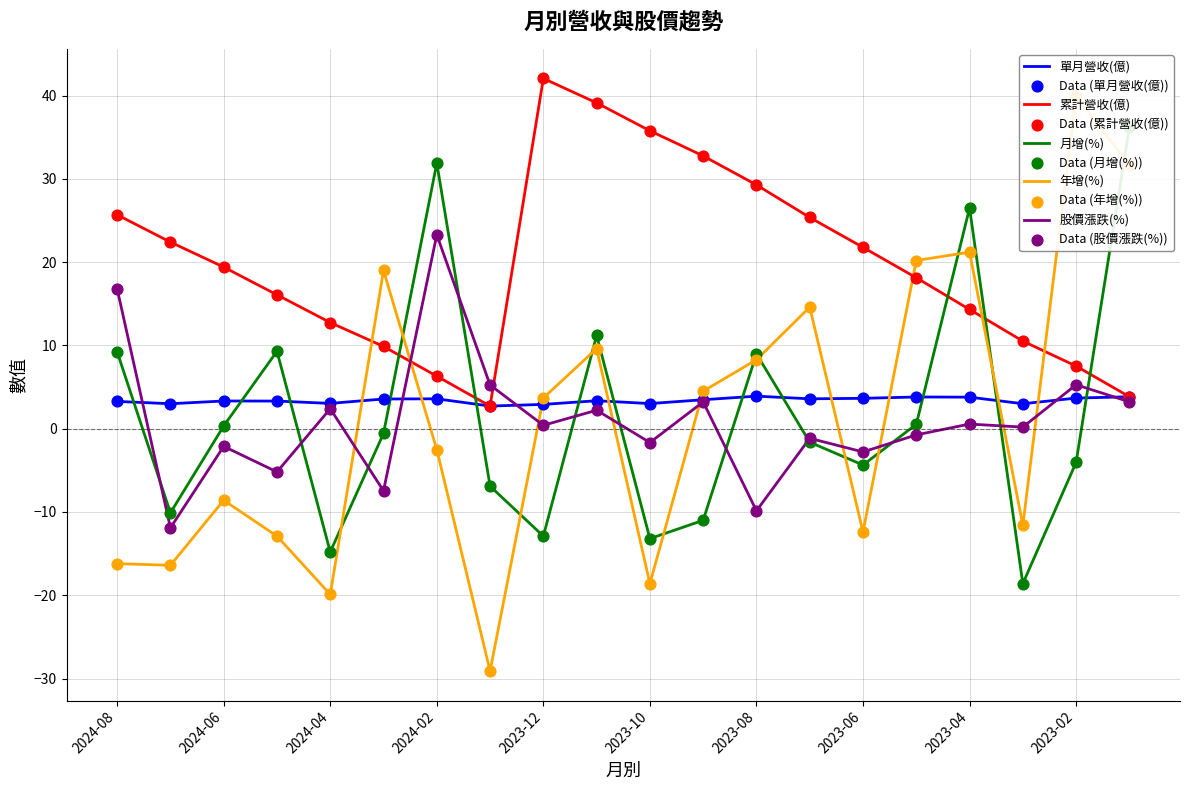

Which series has the largest total across all categories?

累計營收(億)